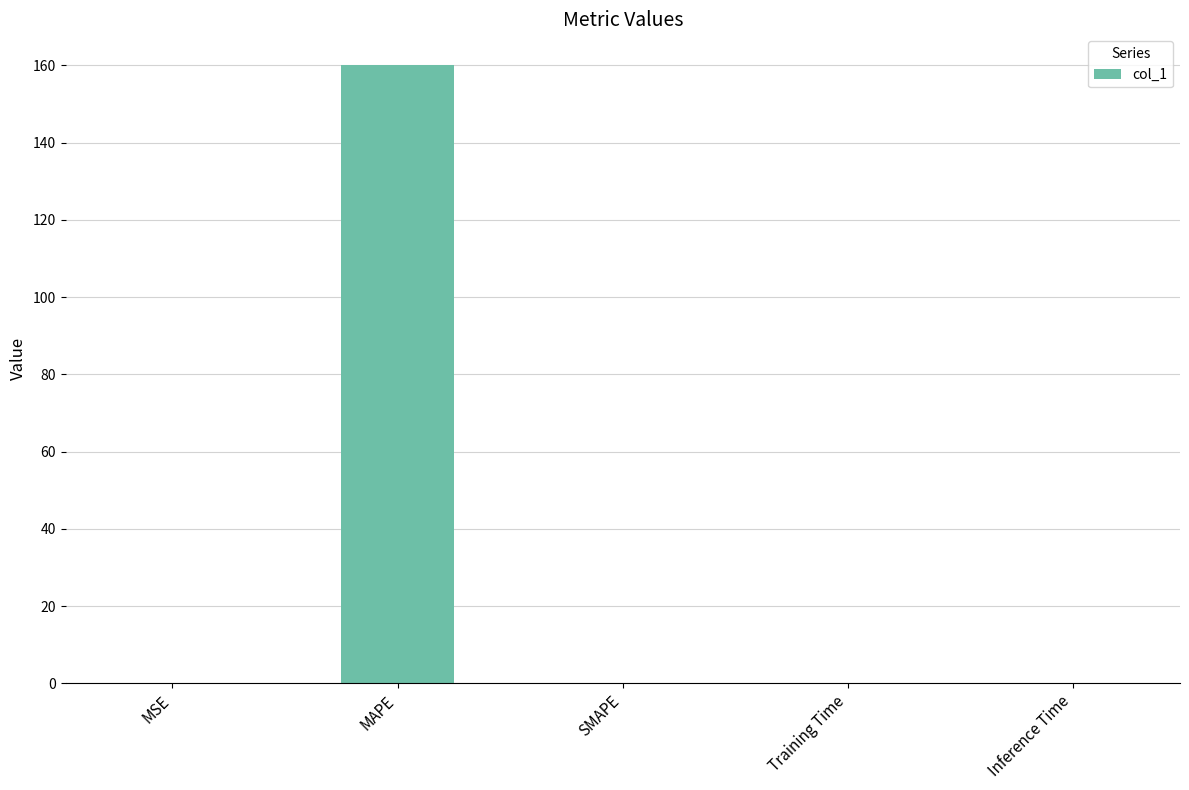

What is the sum of all values?

160.1